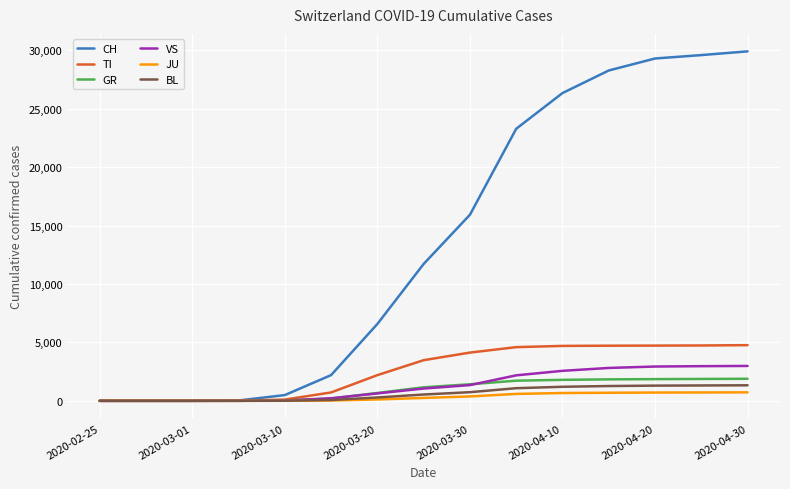

Which series has the widest spread of values?

CH